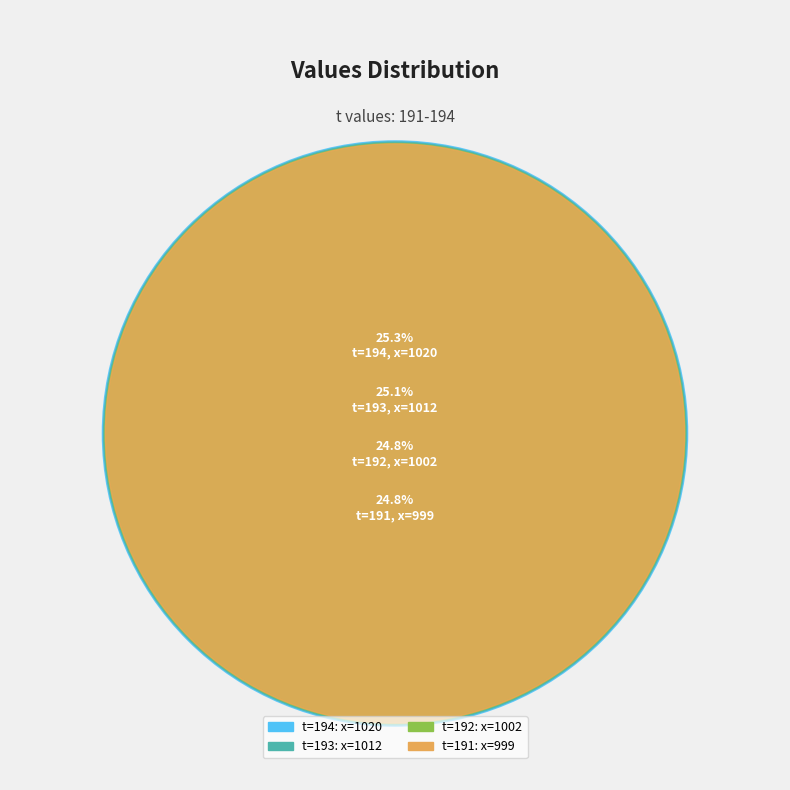

To the nearest percent, what portion does 192 represent?

25%